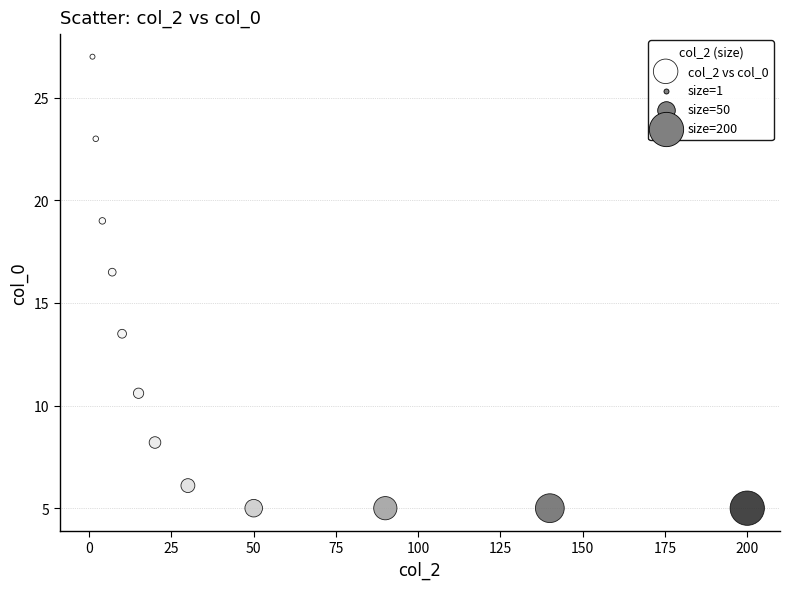

What Y value in the scatter plot is closest to 16?

16.5